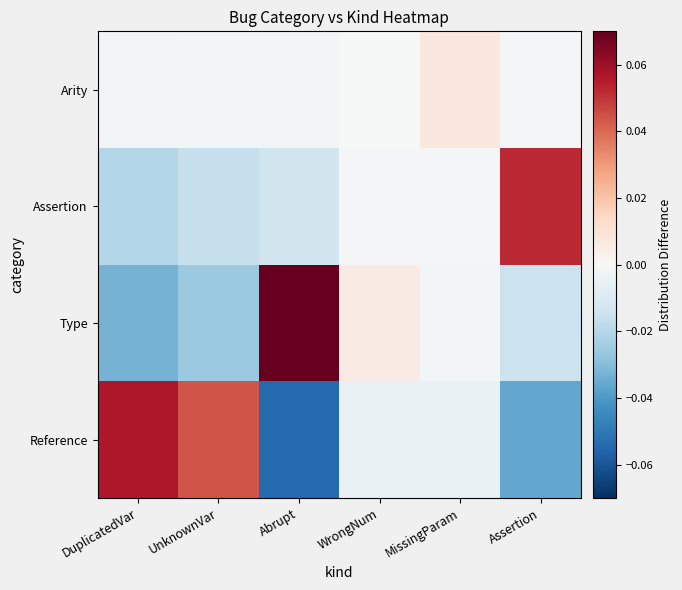

Which series has the largest total across all categories?

Type